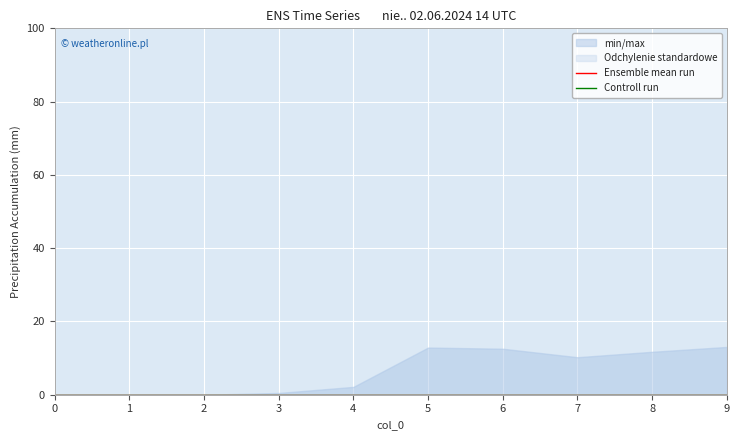

How many data points does each series have?

10